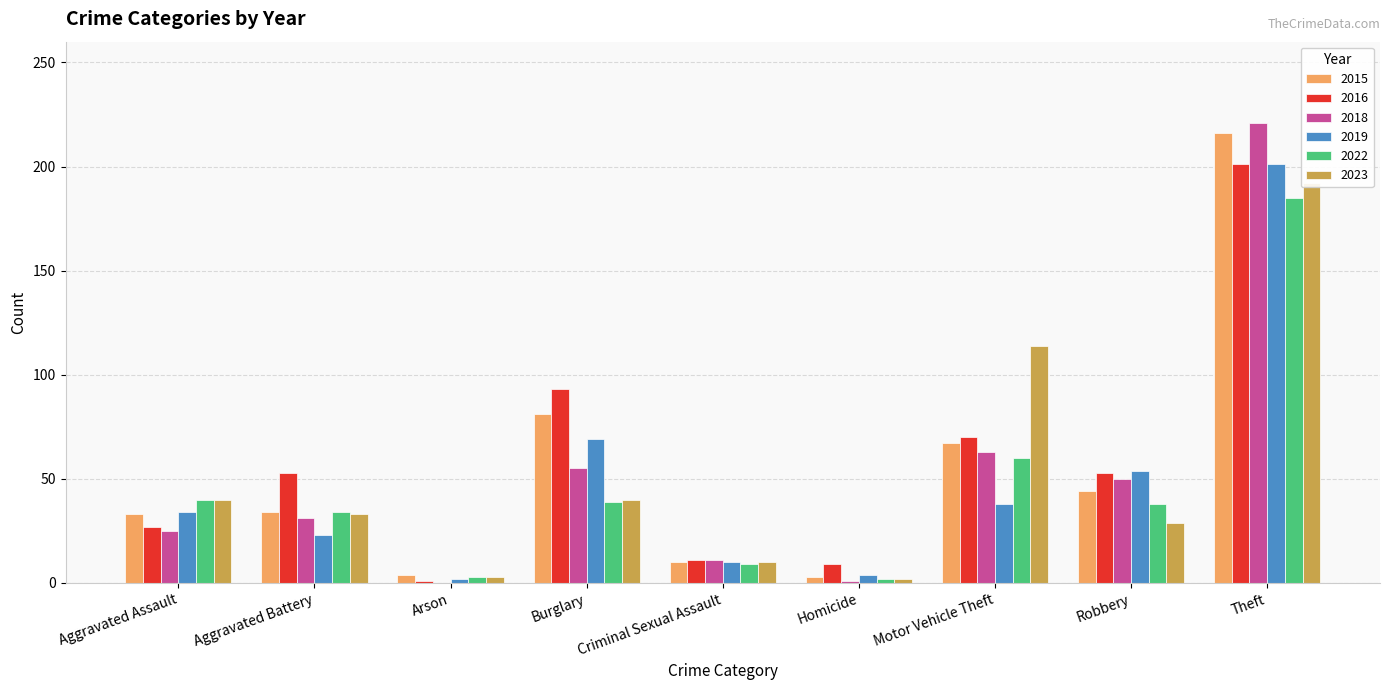

Which series has the largest range (max minus min)?

2018